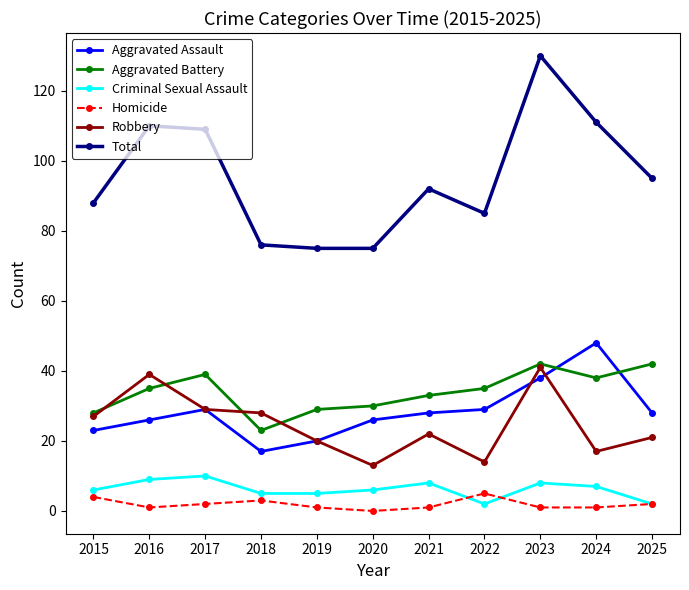

At how many categories does at least one series exceed 97?

4